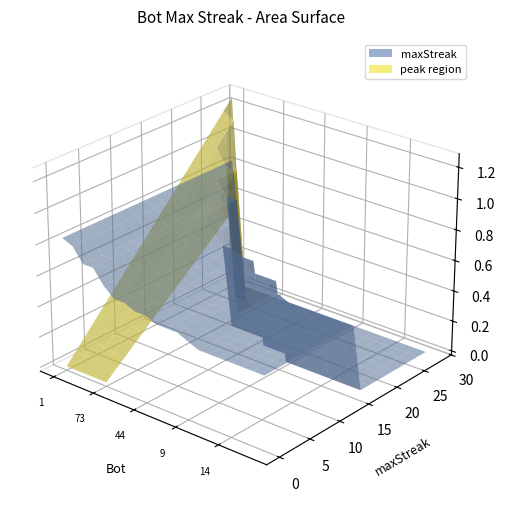

Reading right to left, transcribe all the data shown in this chart.

0=15	2=15	11=15	14=15	26=15	75=15	80=15	9=16	12=17	48=17	109=17	44=18	105=18	37=19	43=19	73=21	27=24	64=24	24=27	1=28